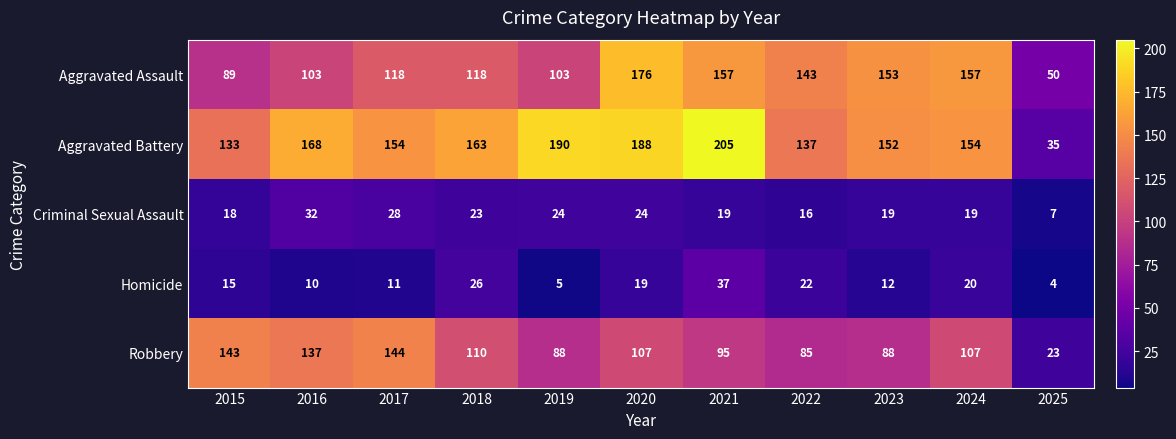

What is the total value across all series at 2019?

410